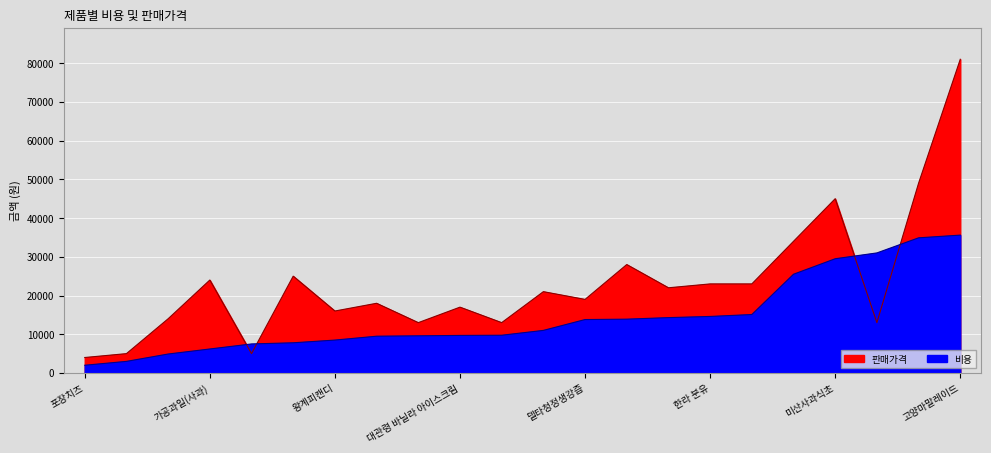

What is the highest value of the 판매가격 series?

81000